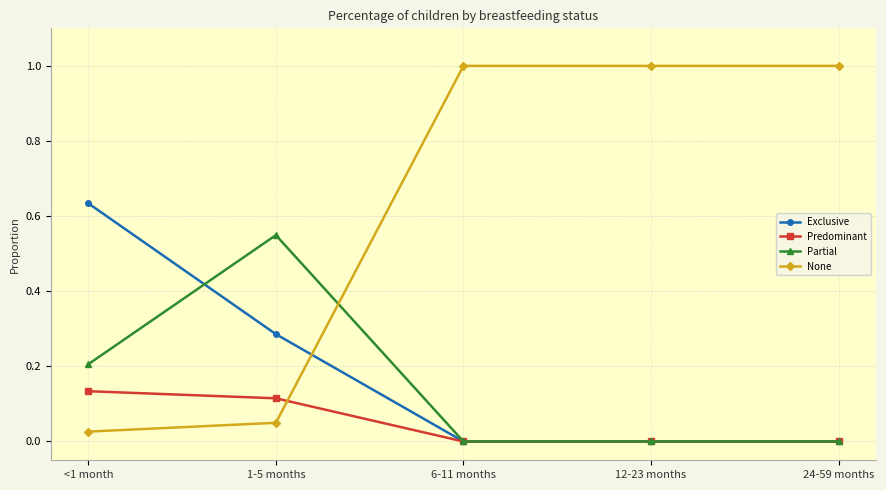

List the series in order of their peak value, lowest first.

Predominant, Partial, Exclusive, None